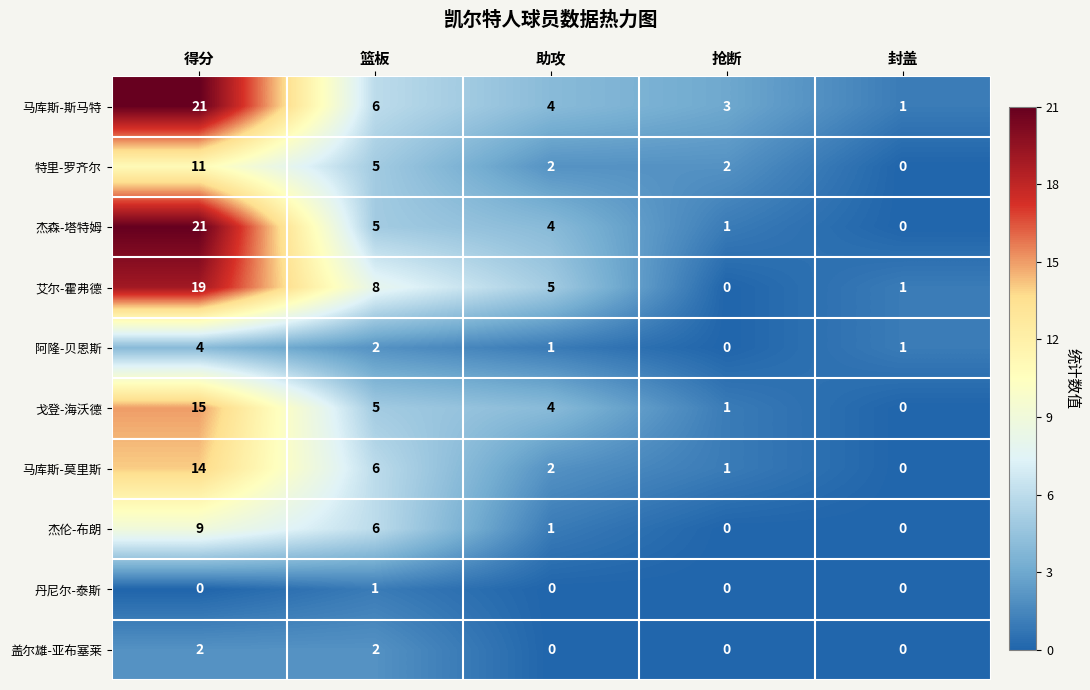

At how many categories does at least one series exceed 18?

1